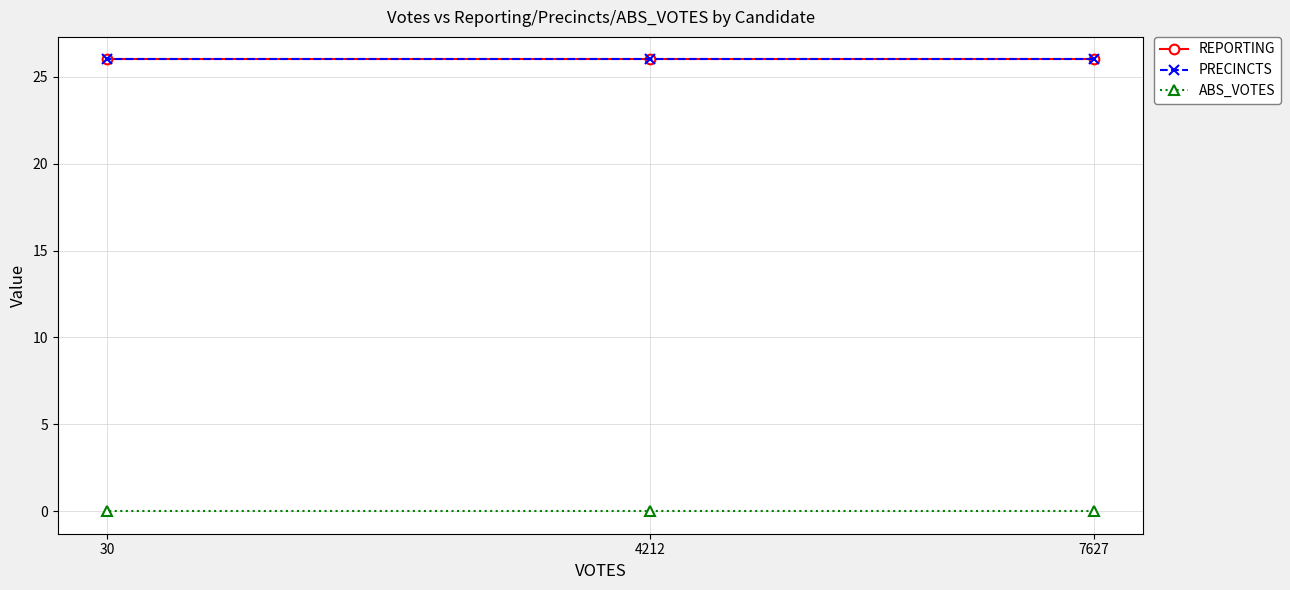

At how many categories does at least one series exceed 8?

3